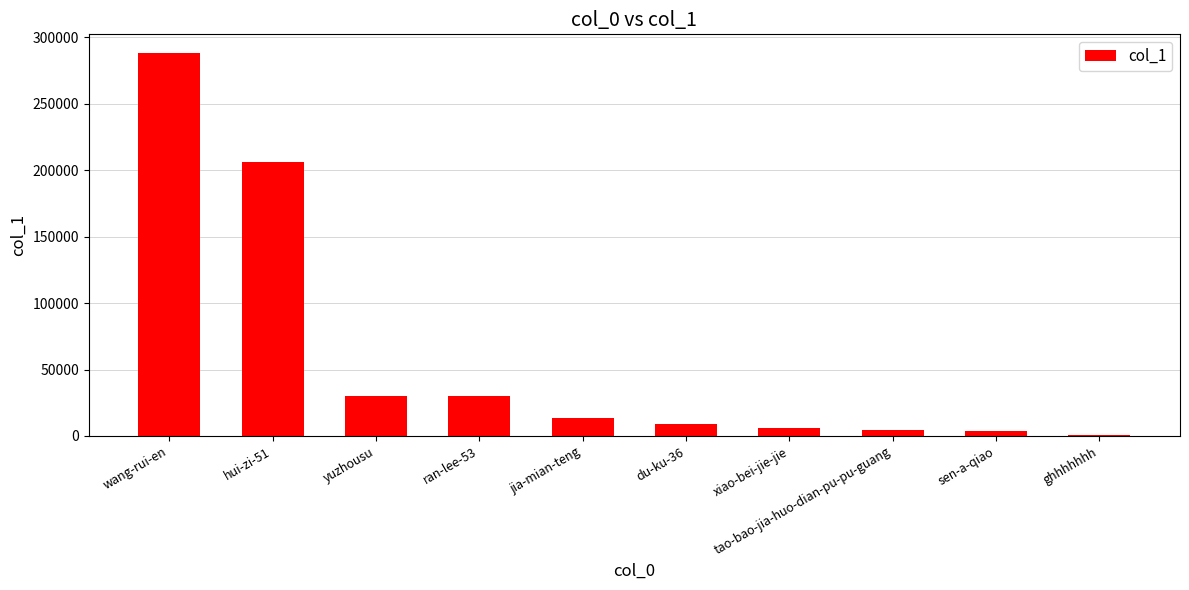

Where is the data nearest to the value 144140?

hui-zi-51